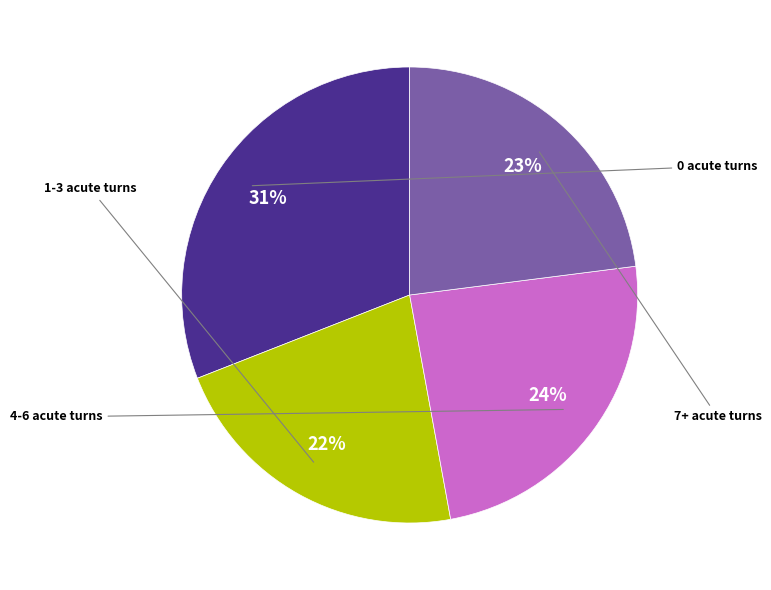

Does any single category account for the majority?

No